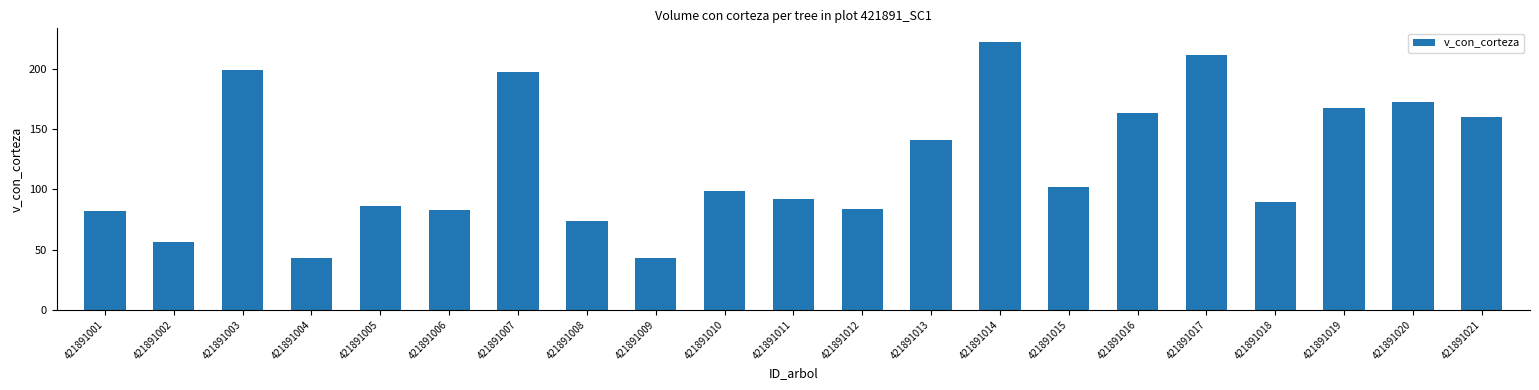

The chart shows a value of 306.5 at 421891020. True or false?

False